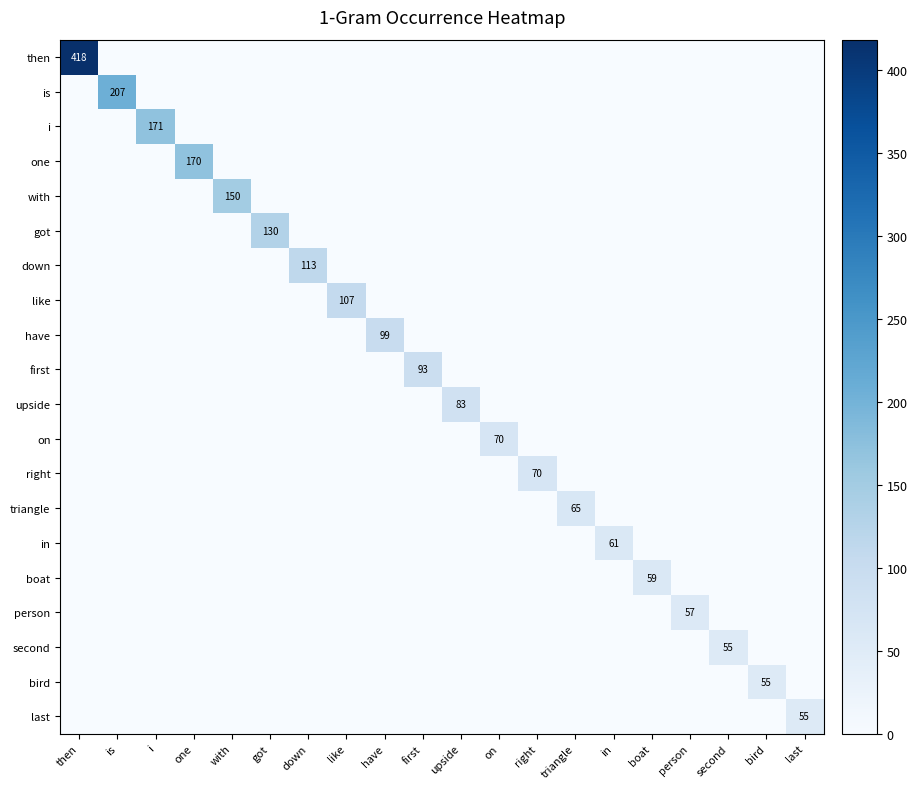

Count the number of data series in this chart.

20